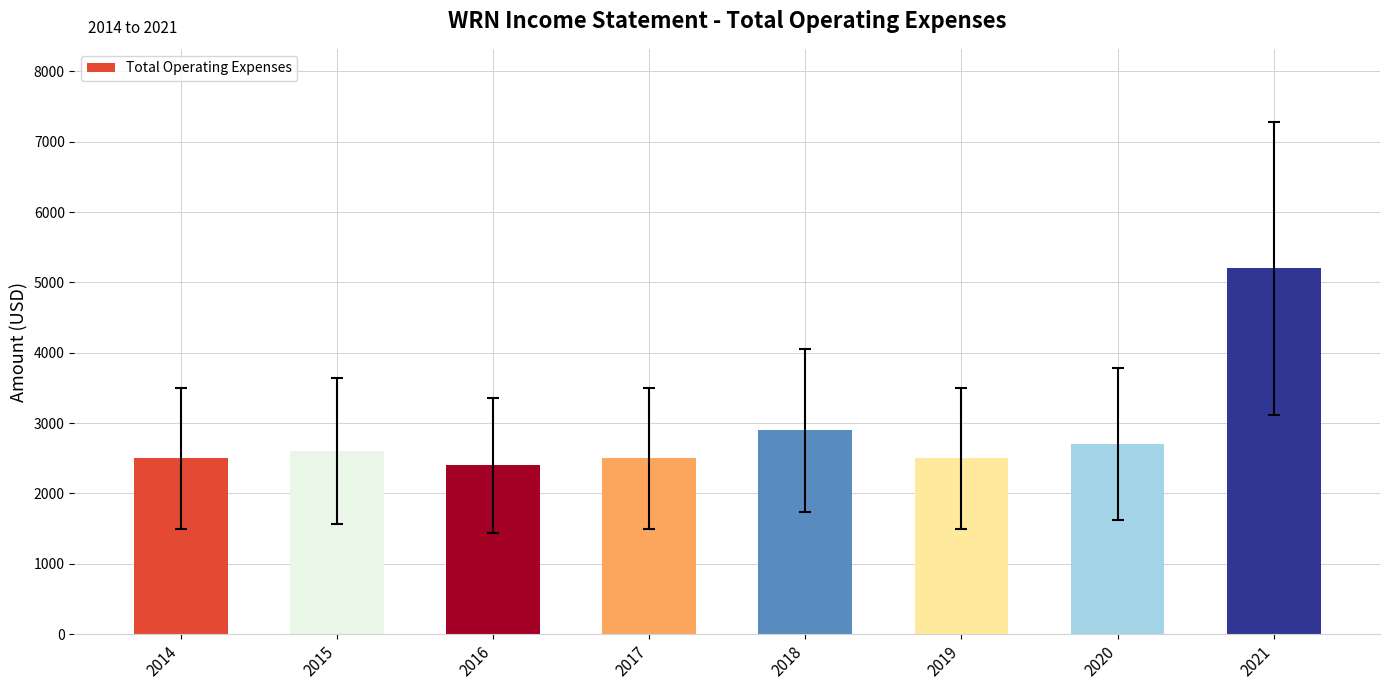

What is the change in value from 2017 to 2018?

+400